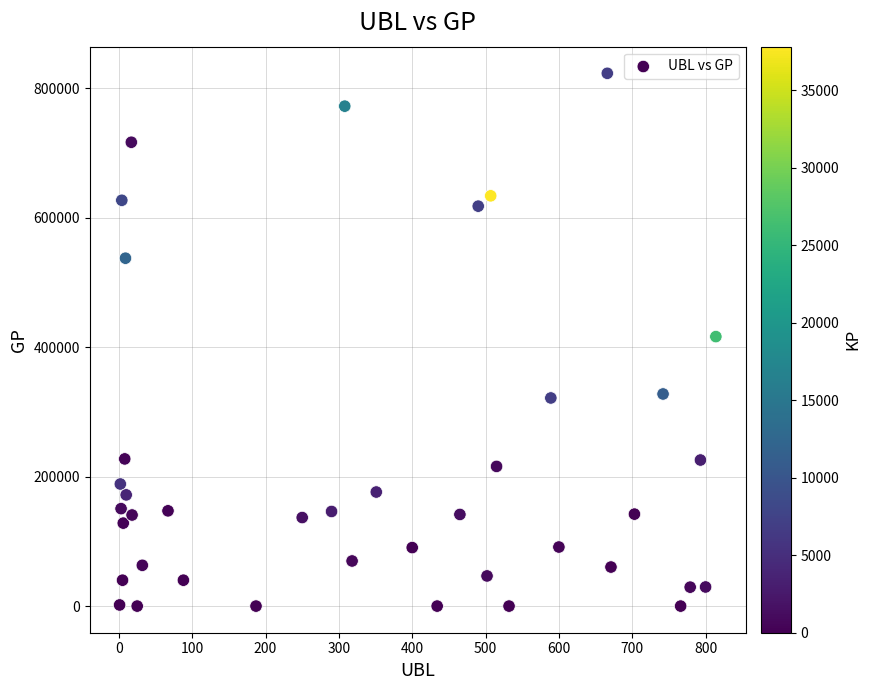

What is the range of Y values (max minus min)?

823269